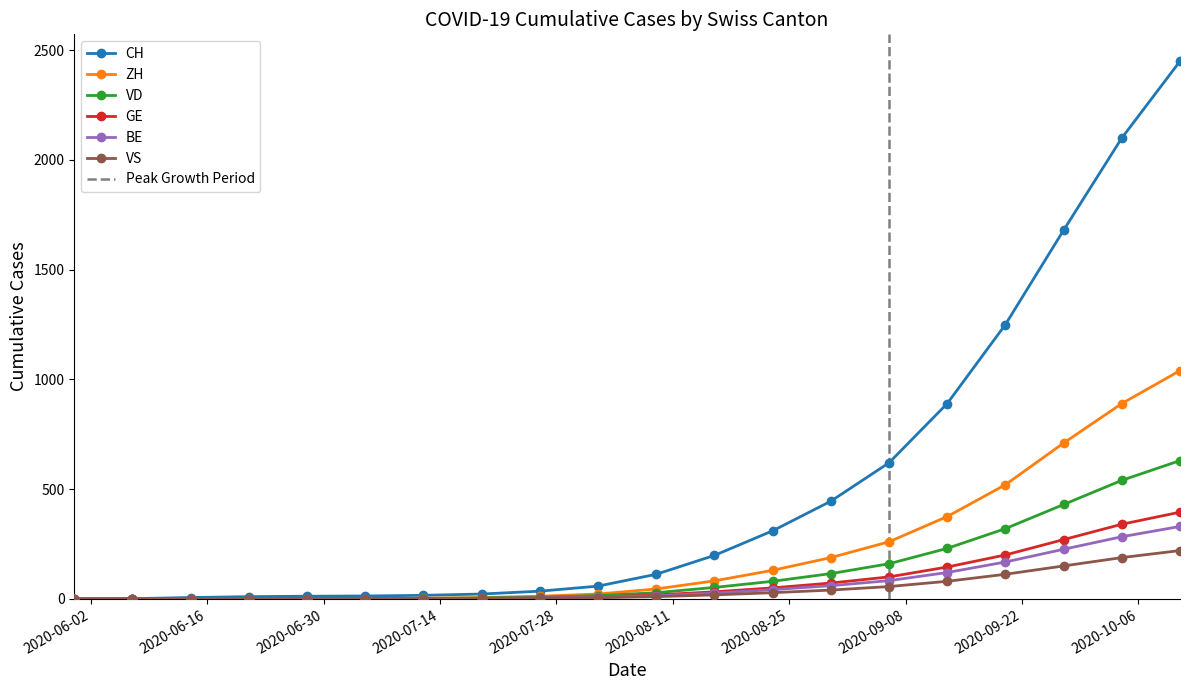

Reading left to right, extract all data points from this chart.

CH: 2020-05-31=0	2020-06-07=1	2020-06-14=6	2020-06-21=10	2020-06-28=12	2020-07-05=13	2020-07-12=16	2020-07-19=22	2020-07-26=35	2020-08-02=58	2020-08-09=112	2020-08-16=198	2020-08-23=310	2020-08-30=445	2020-09-06=620	2020-09-13=890	2020-09-20=1250	2020-09-27=1680	2020-10-04=2100	2020-10-11=2450
ZH: 2020-05-31=0	2020-06-07=0	2020-06-14=0	2020-06-21=0	2020-06-28=0	2020-07-05=1	2020-07-12=3	2020-07-19=6	2020-07-26=12	2020-08-02=22	2020-08-09=45	2020-08-16=82	2020-08-23=130	2020-08-30=188	2020-09-06=260	2020-09-13=375	2020-09-20=520	2020-09-27=710	2020-10-04=890	2020-10-11=1040
VD: 2020-05-31=0	2020-06-07=0	2020-06-14=0	2020-06-21=1	2020-06-28=1	2020-07-05=1	2020-07-12=2	2020-07-19=4	2020-07-26=8	2020-08-02=15	2020-08-09=28	2020-08-16=52	2020-08-23=80	2020-08-30=115	2020-09-06=160	2020-09-13=230	2020-09-20=320	2020-09-27=430	2020-10-04=540	2020-10-11=630
GE: 2020-05-31=0	2020-06-07=1	2020-06-14=1	2020-06-21=1	2020-06-28=1	2020-07-05=1	2020-07-12=1	2020-07-19=2	2020-07-26=4	2020-08-02=8	2020-08-09=18	2020-08-16=32	2020-08-23=50	2020-08-30=72	2020-09-06=100	2020-09-13=145	2020-09-20=200	2020-09-27=270	2020-10-04=340	2020-10-11=395
BE: 2020-05-31=0	2020-06-07=0	2020-06-14=0	2020-06-21=0	2020-06-28=0	2020-07-05=0	2020-07-12=1	2020-07-19=2	2020-07-26=4	2020-08-02=7	2020-08-09=14	2020-08-16=26	2020-08-23=42	2020-08-30=60	2020-09-06=83	2020-09-13=120	2020-09-20=168	2020-09-27=226	2020-10-04=283	2020-10-11=330
VS: 2020-05-31=0	2020-06-07=0	2020-06-14=1	2020-06-21=1	2020-06-28=1	2020-07-05=1	2020-07-12=1	2020-07-19=2	2020-07-26=3	2020-08-02=5	2020-08-09=10	2020-08-16=18	2020-08-23=28	2020-08-30=40	2020-09-06=56	2020-09-13=80	2020-09-20=112	2020-09-27=150	2020-10-04=188	2020-10-11=220